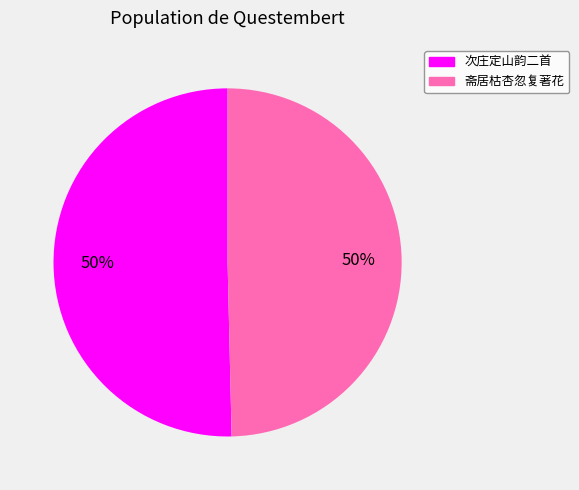

To the nearest percent, what is the average slice percentage?

50%